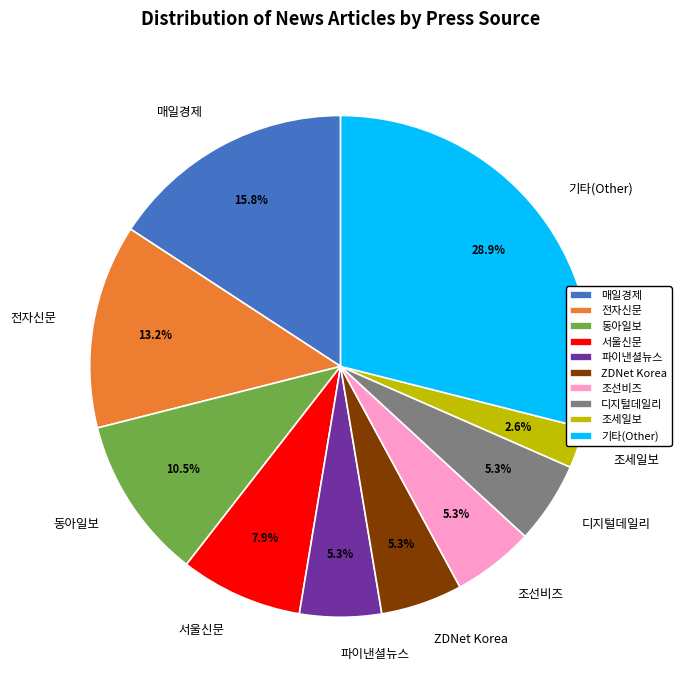

Which has a higher value, 동아일보 or 조세일보?

동아일보